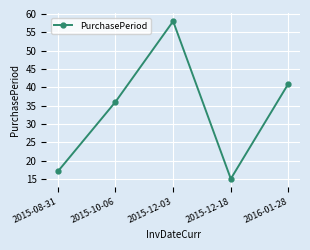

Is this an area chart (filled region under the line)?

No